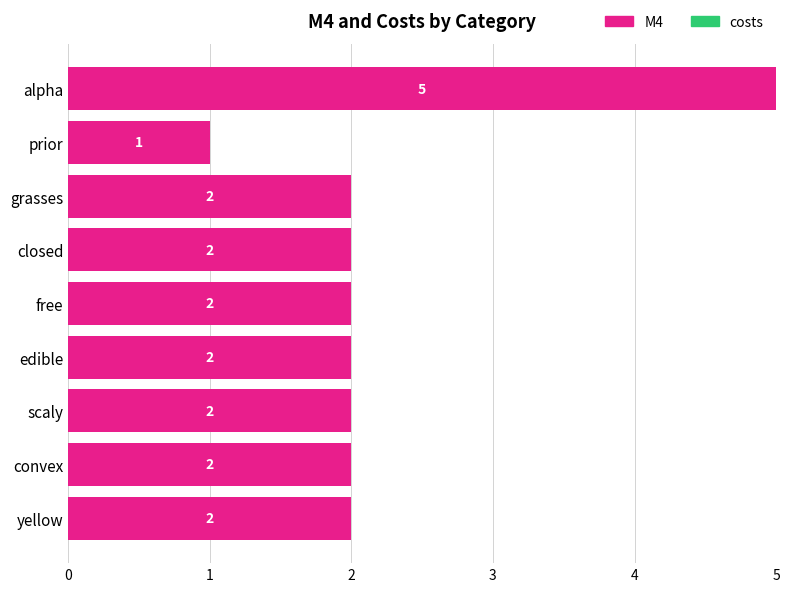

What is the greatest value displayed?

5